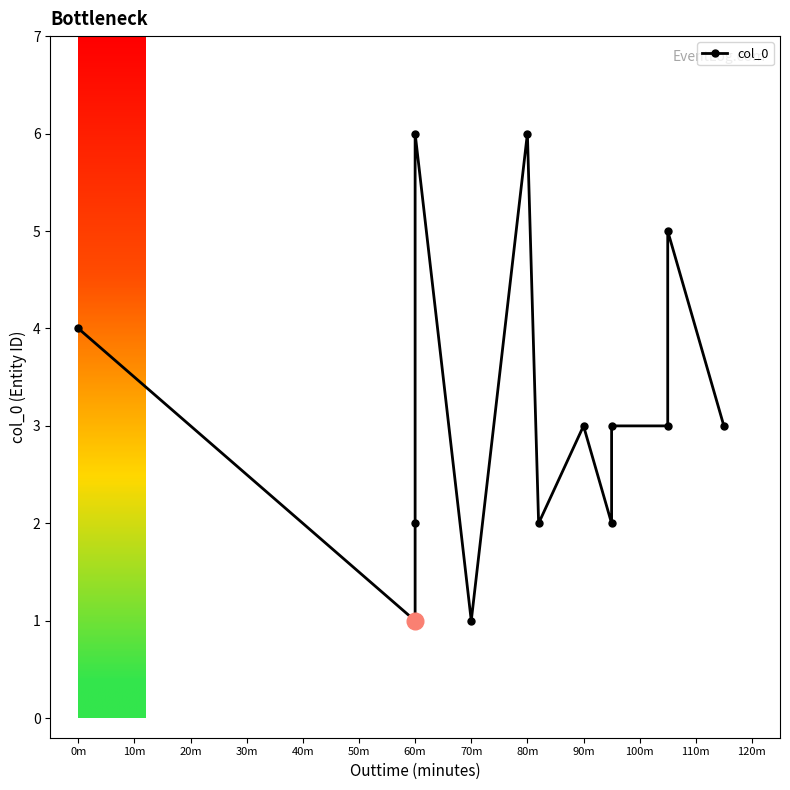

What is the difference between the second highest and minimum values?

5